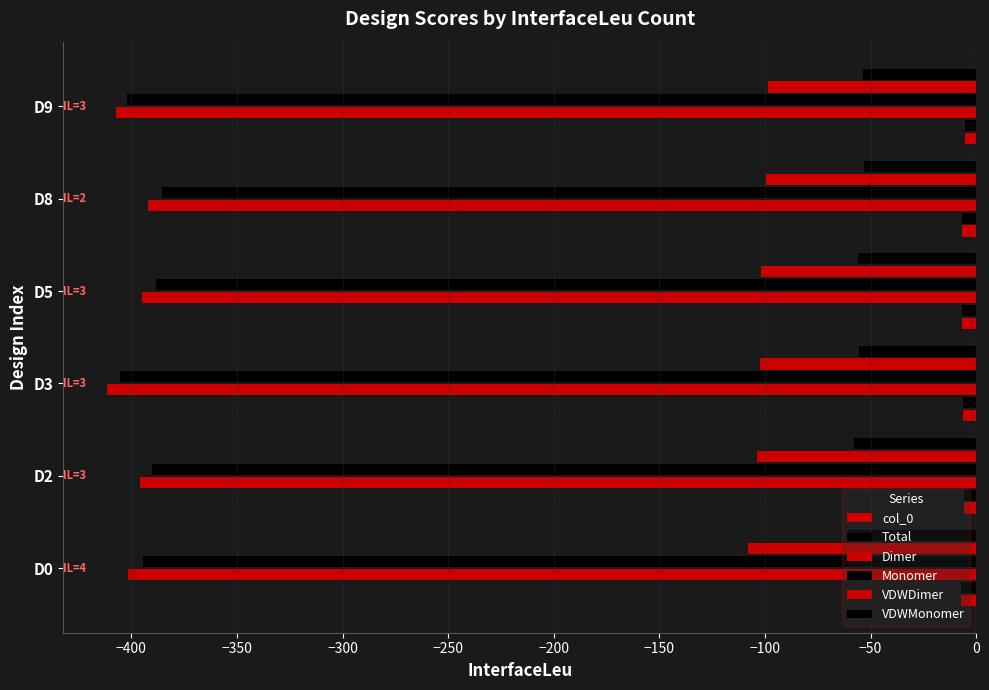

What is the difference between the maximum and minimum values in the col_0 series?

1.9